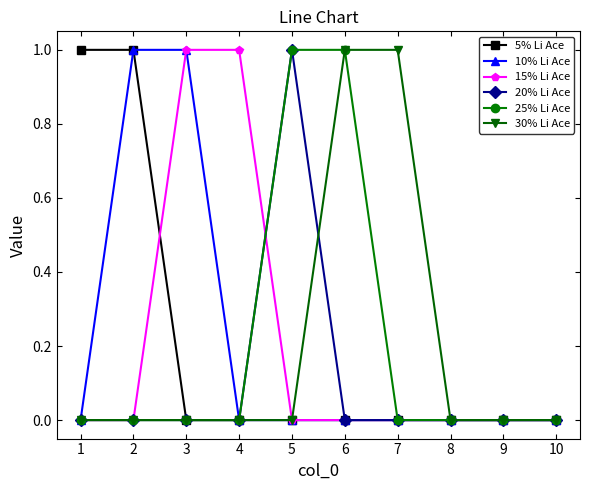

Reading right to left, extract all data points from this chart.

5% Li Ace: 10=0	9=0	8=0	7=0	6=0	5=0	4=0	3=0	2=1	1=1
10% Li Ace: 10=0	9=0	8=0	7=0	6=0	5=0	4=0	3=1	2=1	1=0
15% Li Ace: 10=0	9=0	8=0	7=0	6=0	5=0	4=1	3=1	2=0	1=0
20% Li Ace: 10=0	9=0	8=0	7=0	6=0	5=1	4=0	3=0	2=0	1=0
25% Li Ace: 10=0	9=0	8=0	7=0	6=1	5=1	4=0	3=0	2=0	1=0
30% Li Ace: 10=0	9=0	8=0	7=1	6=1	5=0	4=0	3=0	2=0	1=0